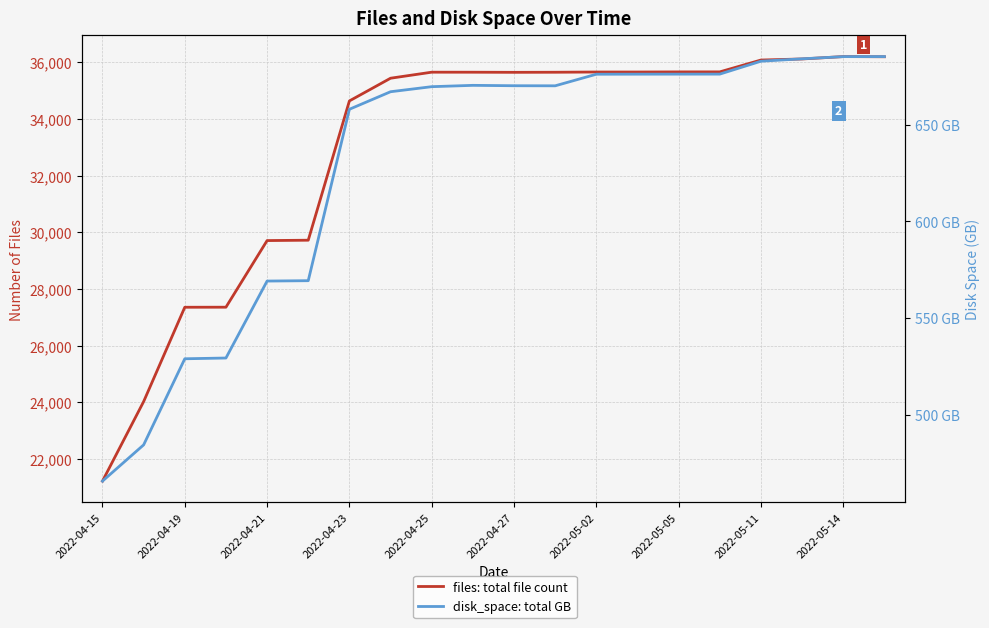

Rank the series by their average value, from lowest to highest.

disk_space: total GB, files: total file count